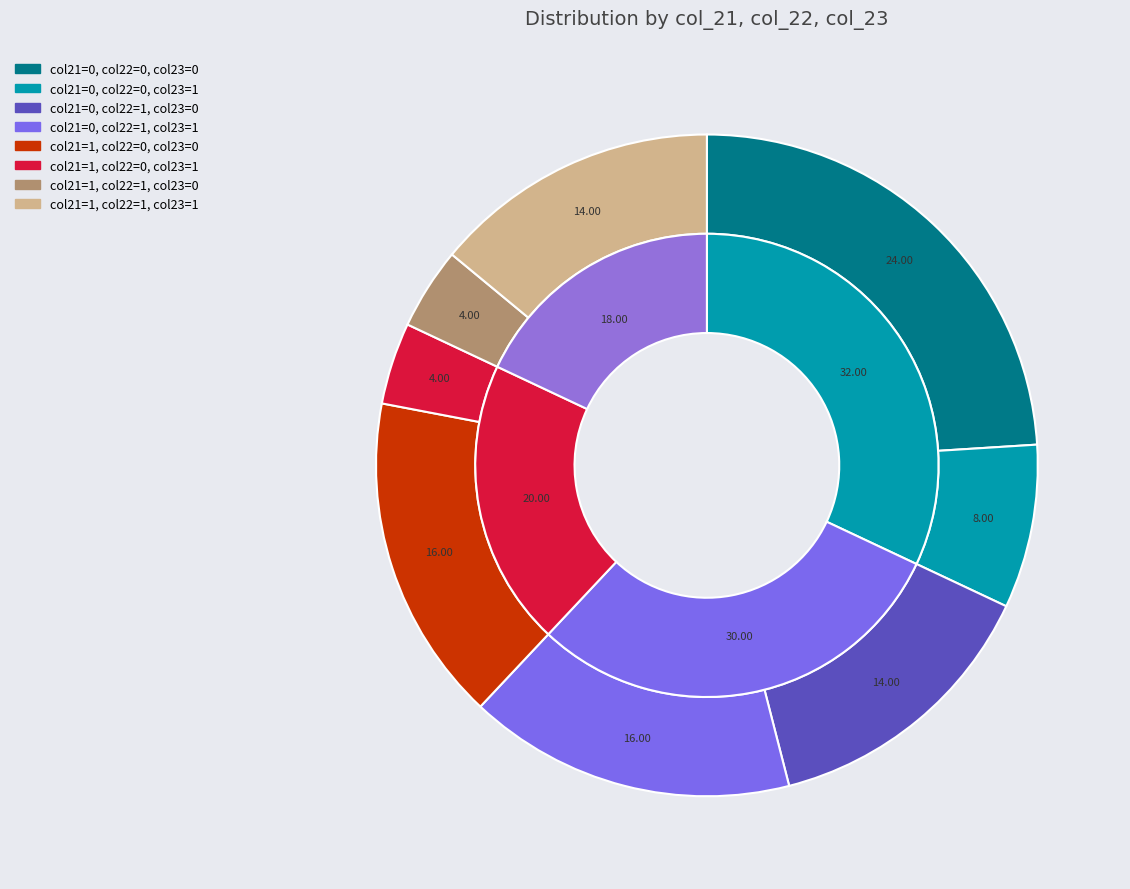

To the nearest percent, what portion does 0 represent?

44%